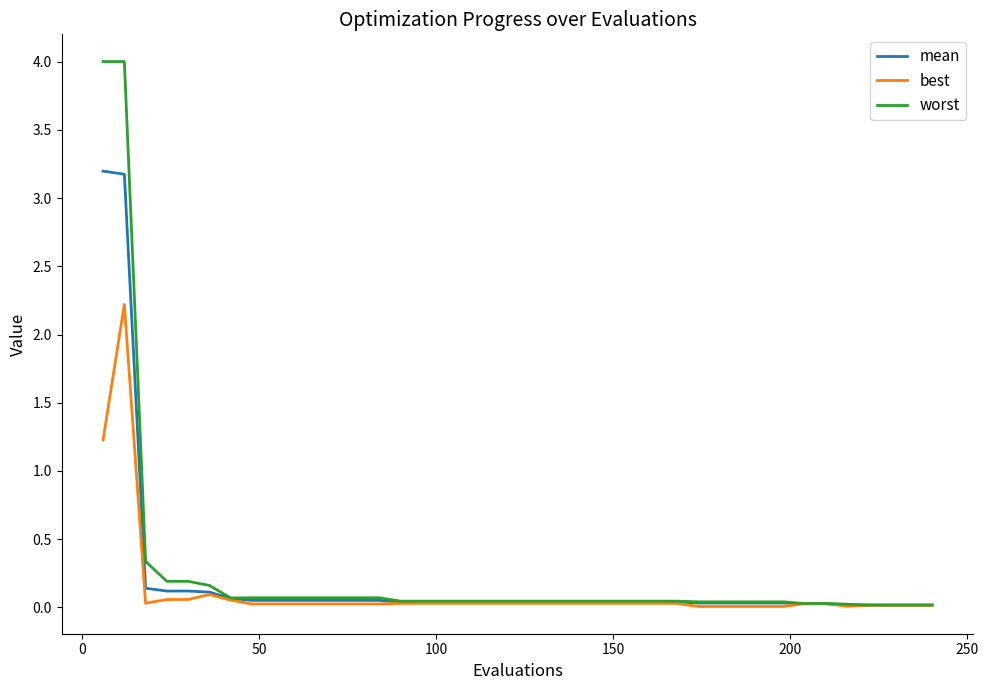

Rank the series by their maximum value, from highest to lowest.

worst, mean, best